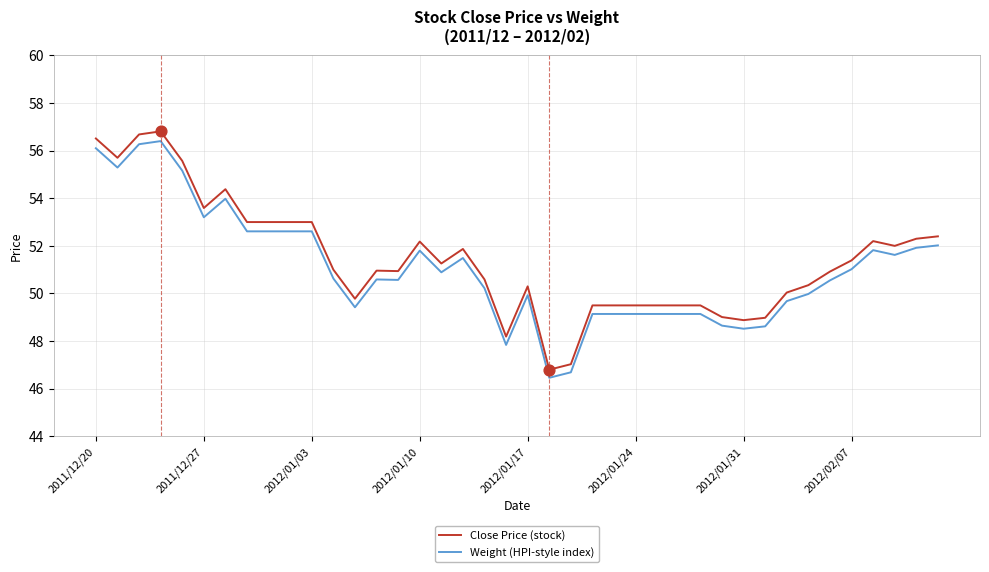

Which series has the largest total across all categories?

Close Price (stock)